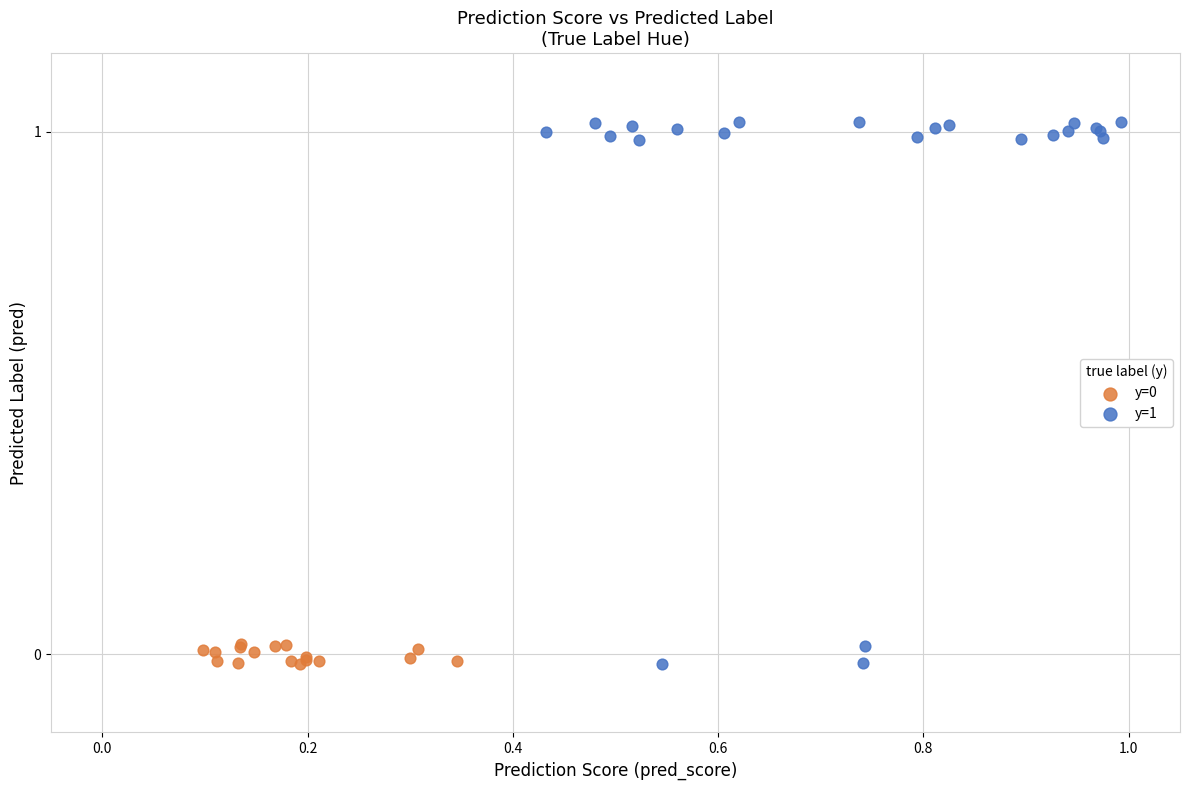

Which series has the largest Y range (max minus min)?

y=1